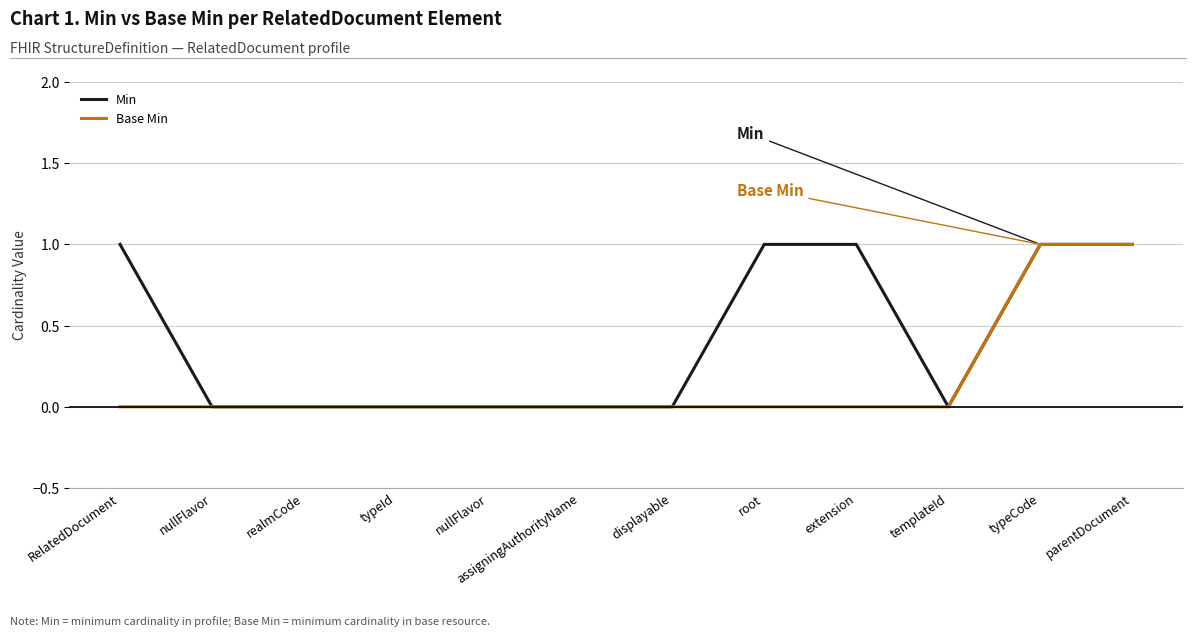

What are all the series names shown in the legend?

Min, Base Min